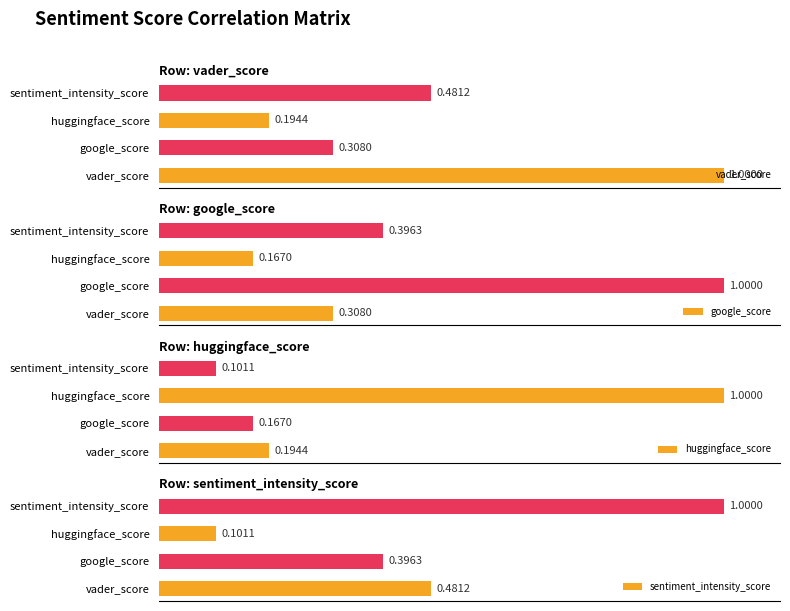

Is it true that huggingface_score equals 1.0 at huggingface_score?

True